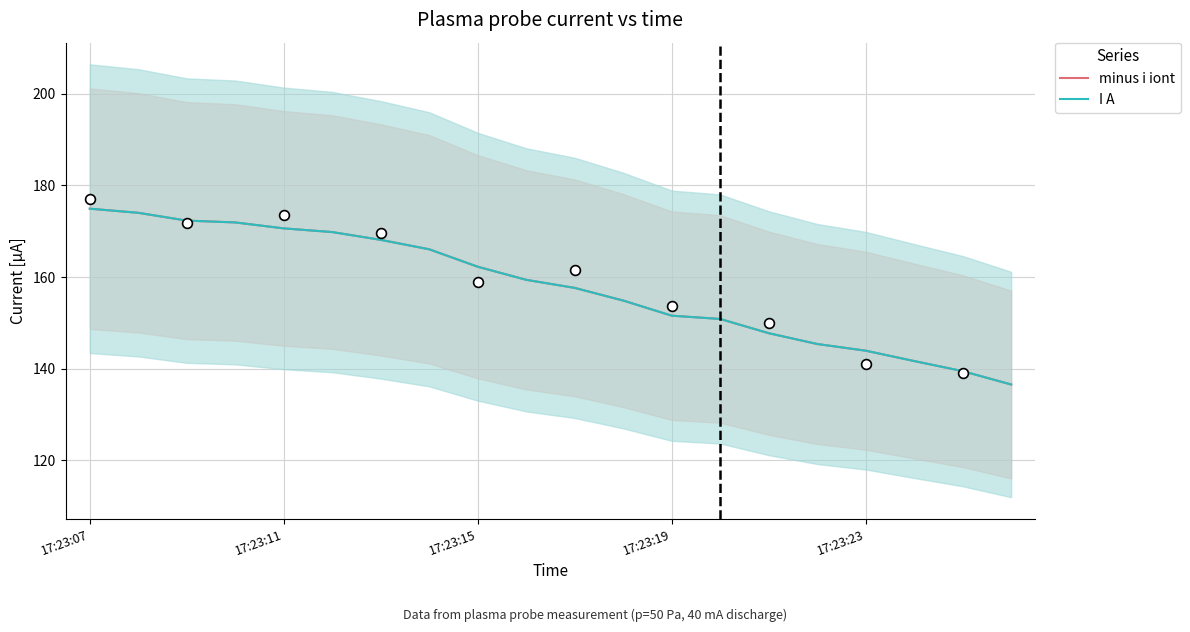

Which series reaches the maximum Y coordinate?

minus i iont